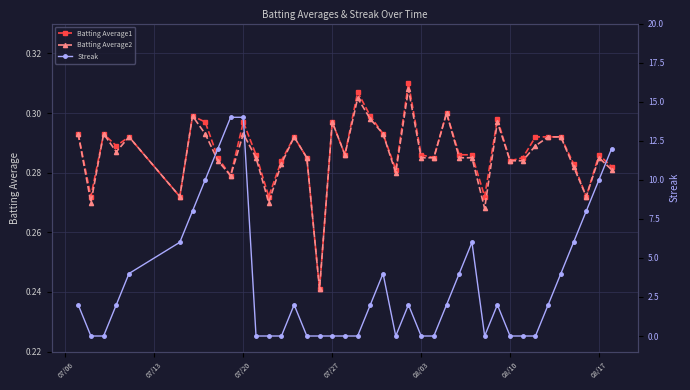

How many Batting Average1 values are between 0 and 1?

40